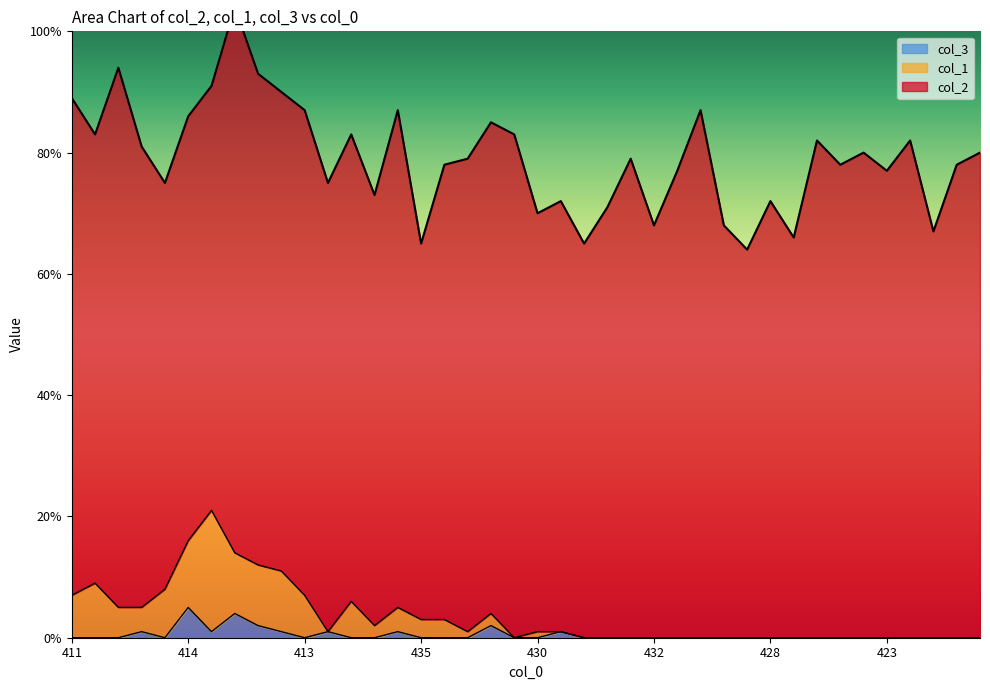

Is the value of col_3 at 422 greater than the value of col_1 at 419?

No